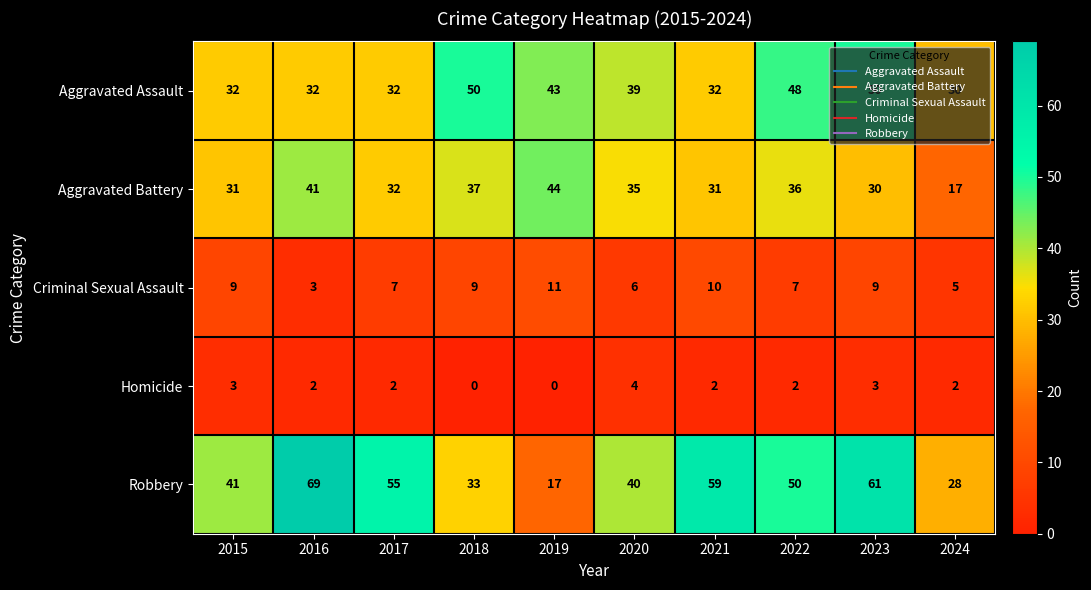

What is the difference between the highest and lowest values at 2016?

67